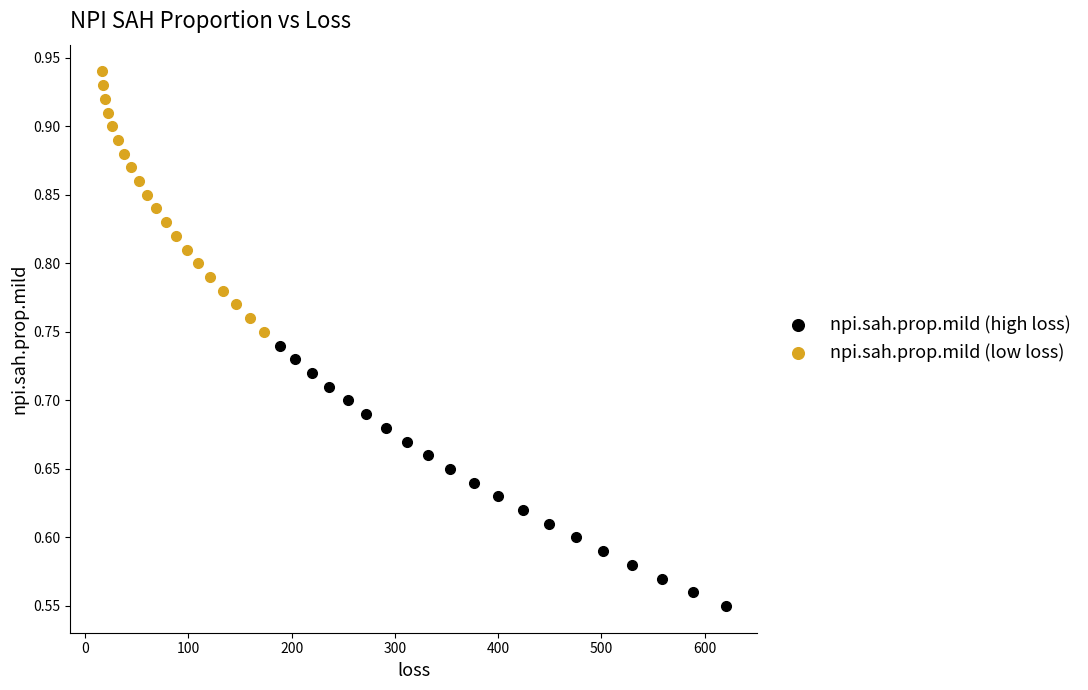

Which series contains the highest Y value?

npi.sah.prop.mild (low loss)